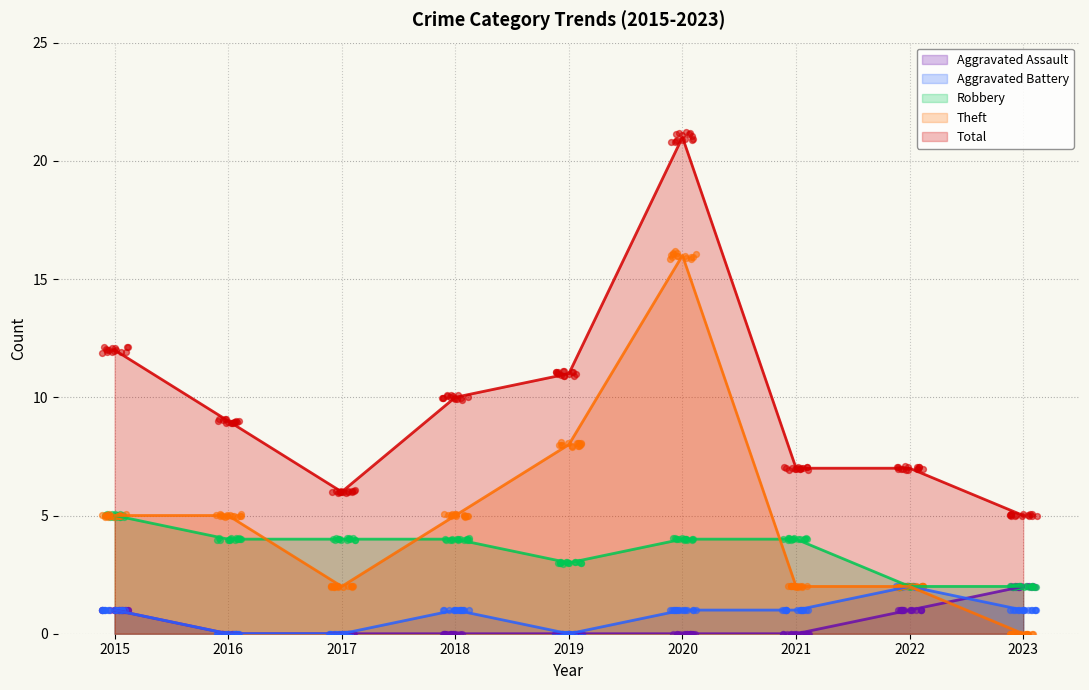

Which series reaches the maximum Y coordinate?

Total